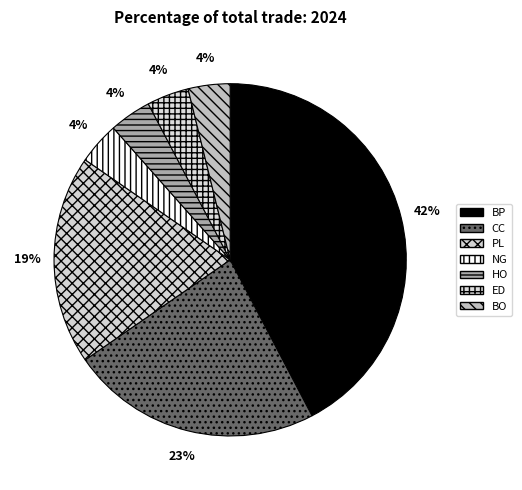

Which has a higher value, PL or BP?

BP